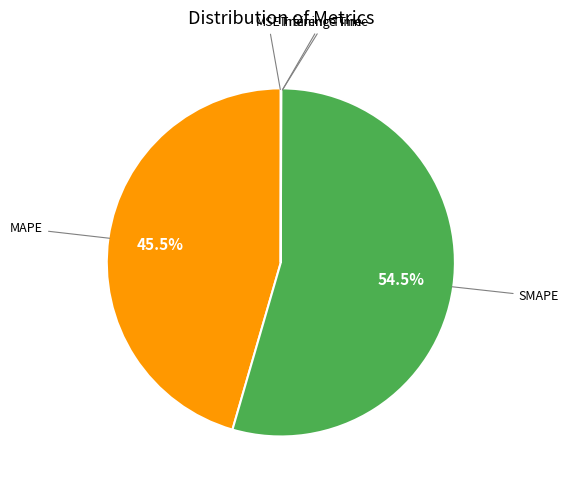

Does any single category account for the majority?

Yes